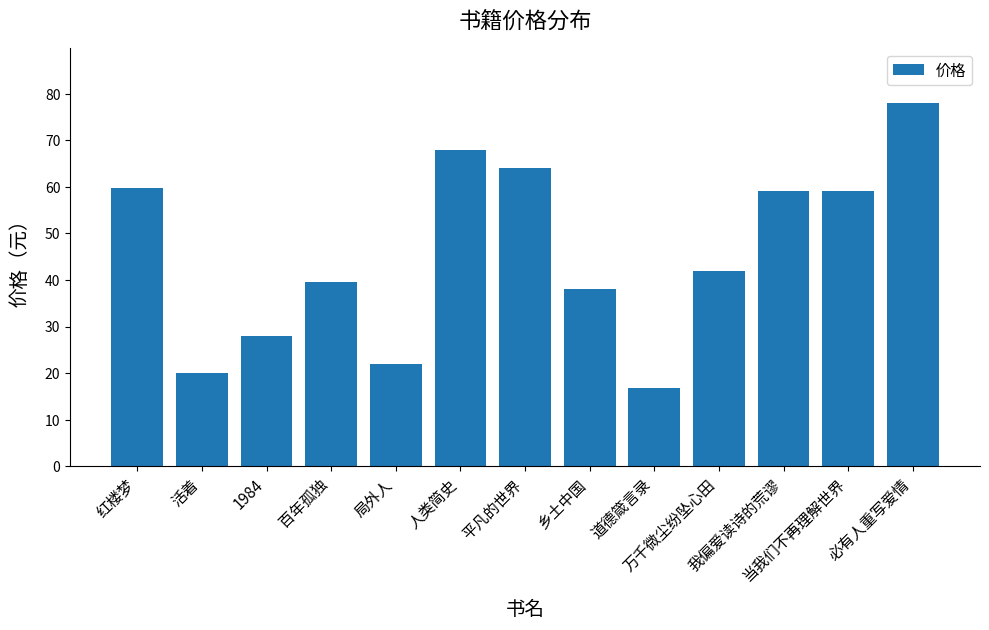

Which category has the lowest value across all series?

道德箴言录